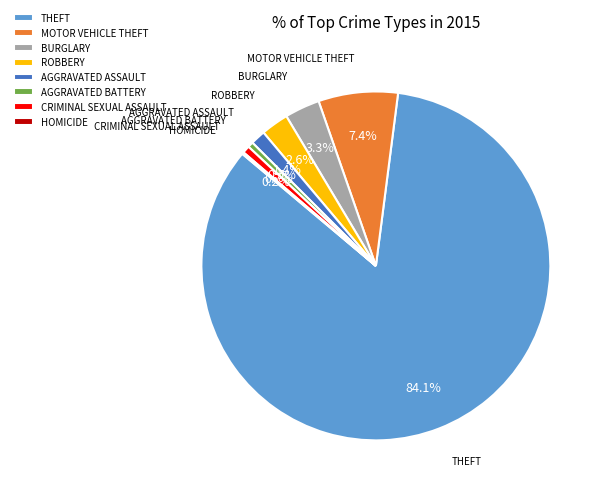

Is there a majority slice in this chart?

Yes